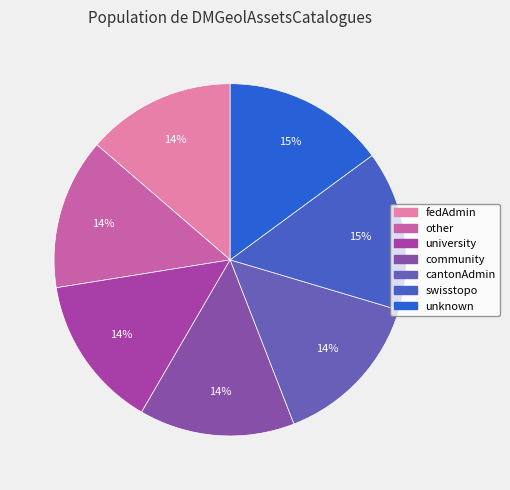

What portion of the pie excludes swisstopo?

85.3%